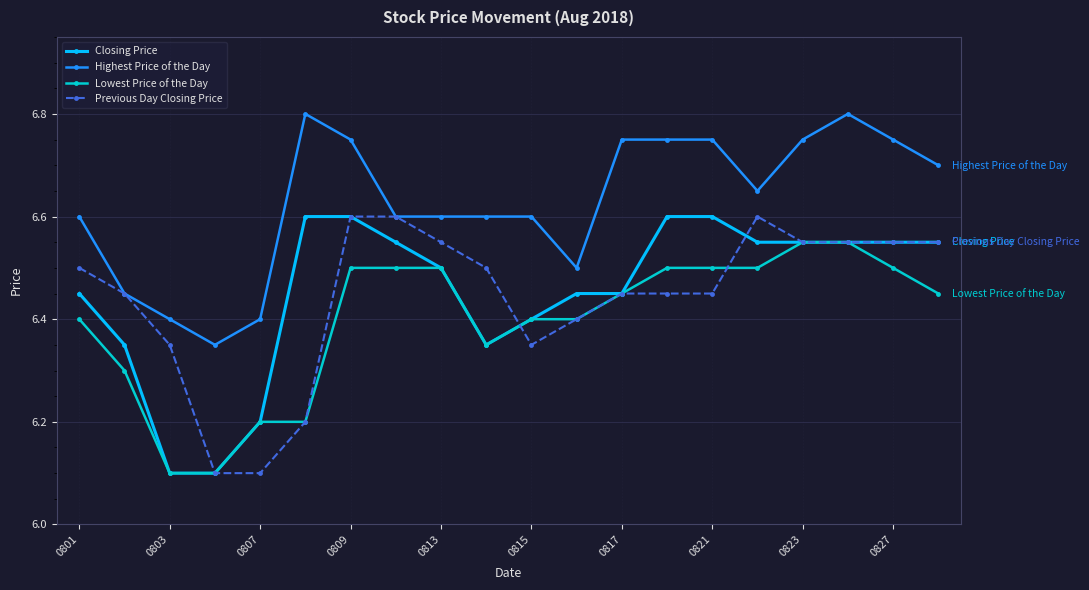

At how many categories does at least one series exceed 6?

20